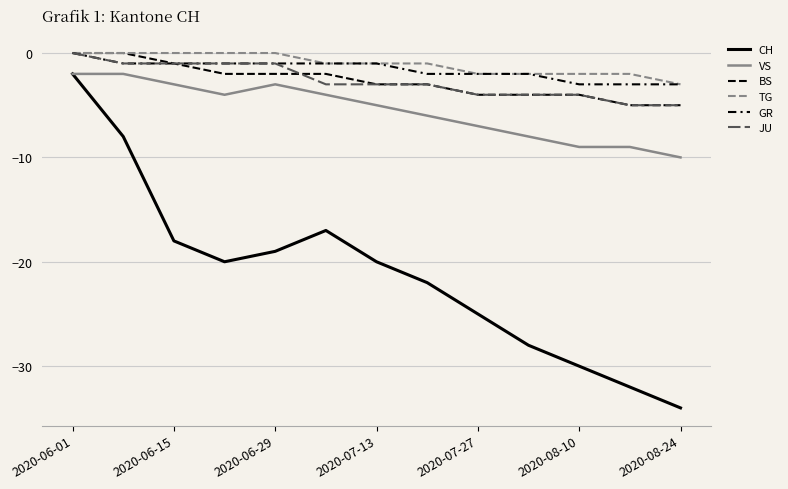

At which label does TG first exceed -1?

2020-06-01